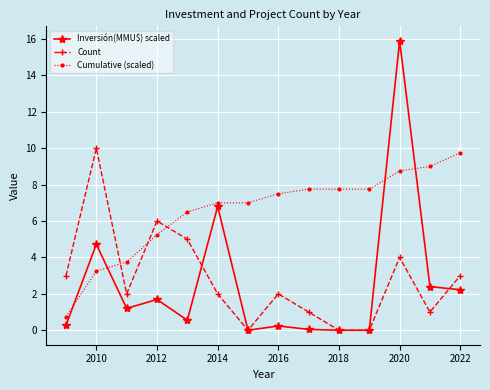

After their last crossing, which series has the higher values: Count or Cumulative (scaled)?

Cumulative (scaled)